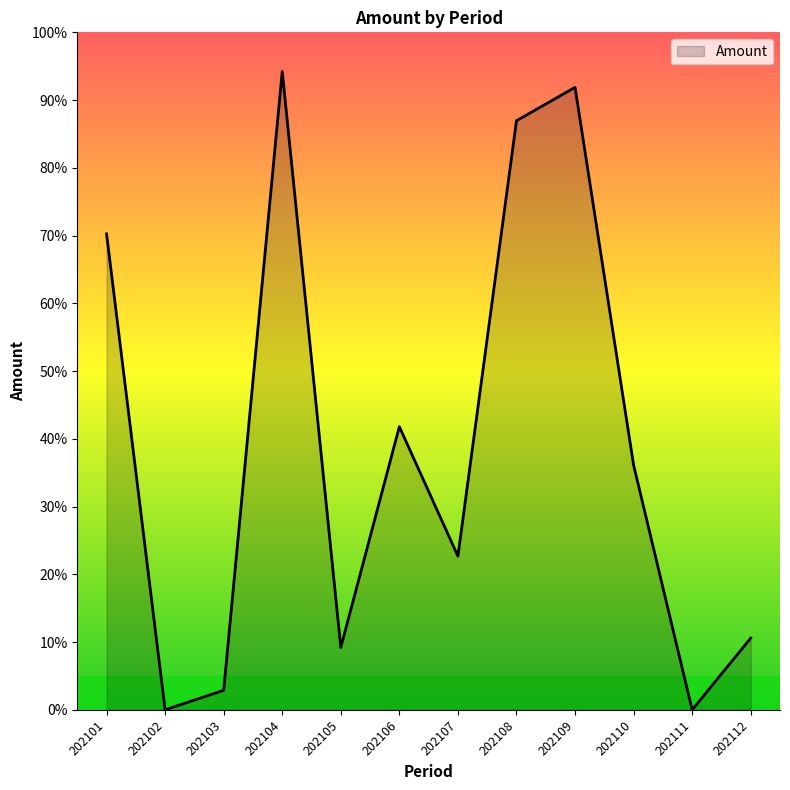

What is the maximum value shown in the chart?

94.2